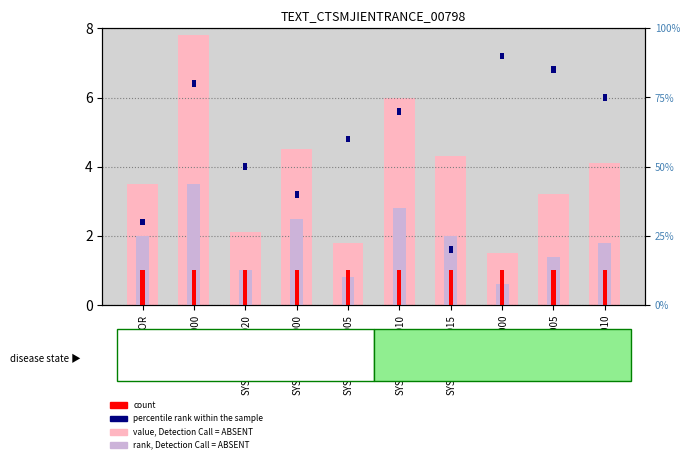

What position from the left is SYSTEM_000_010?

6